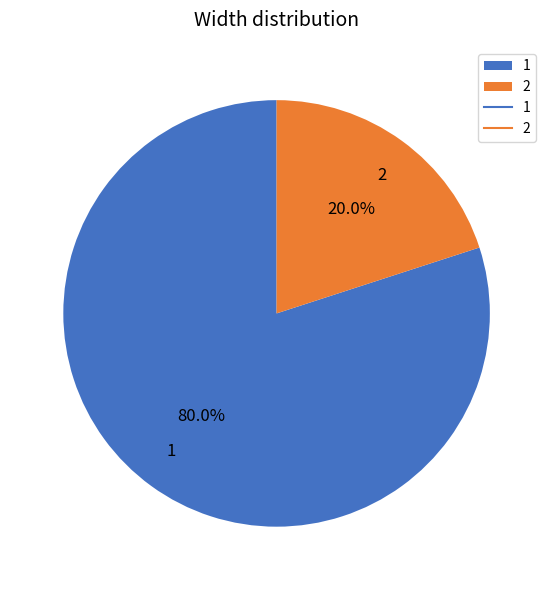

Combined, what portion of the pie is 2 and 1?

100.0%